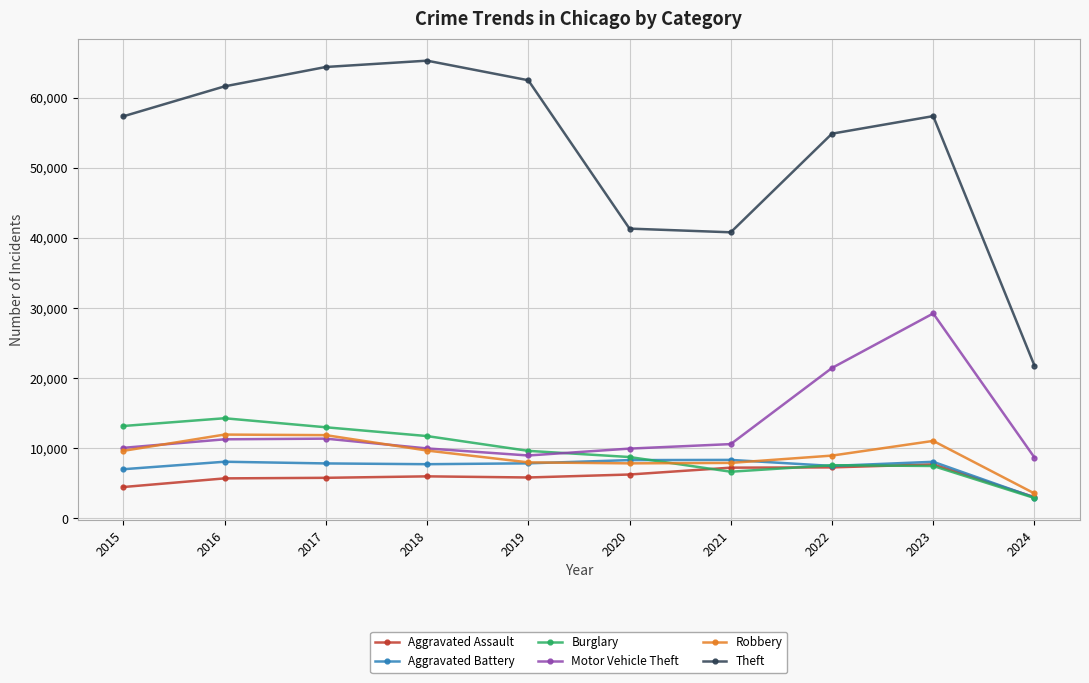

True or false: Theft and Burglary intersect in this chart.

False